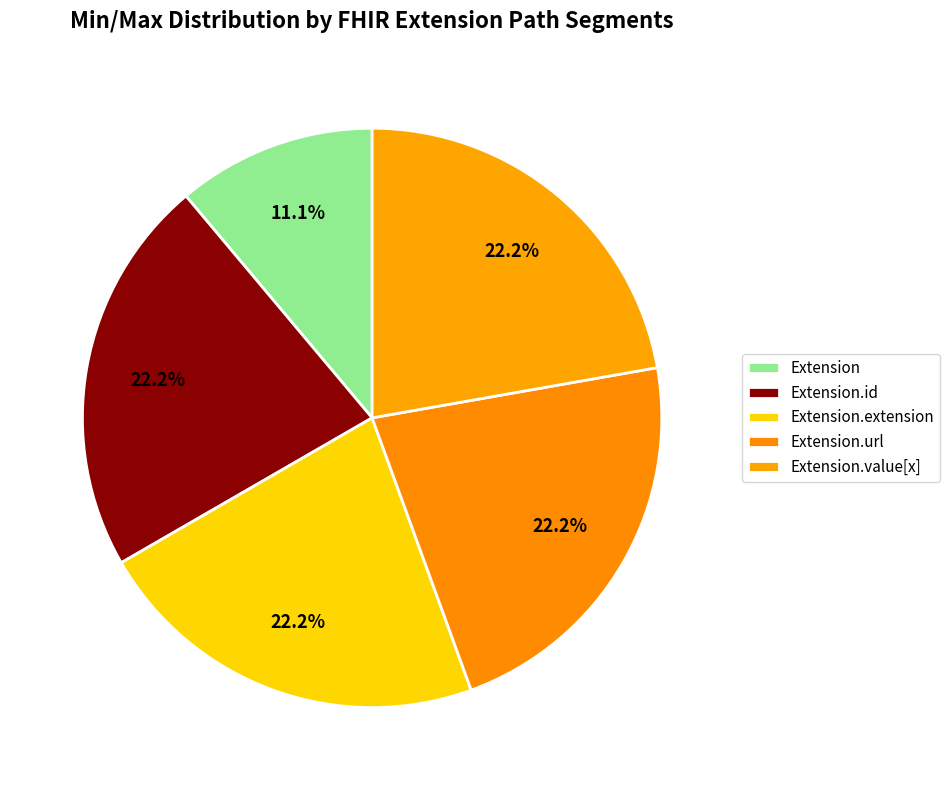

Does Extension.url represent more than half of the total?

No